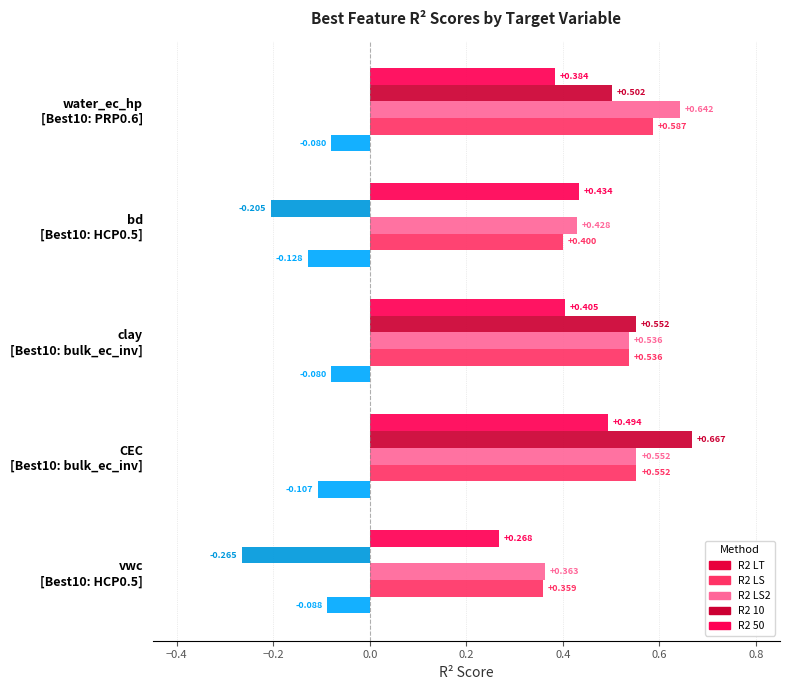

True or false: R2 LS has a value of 0.4 at bd.

True